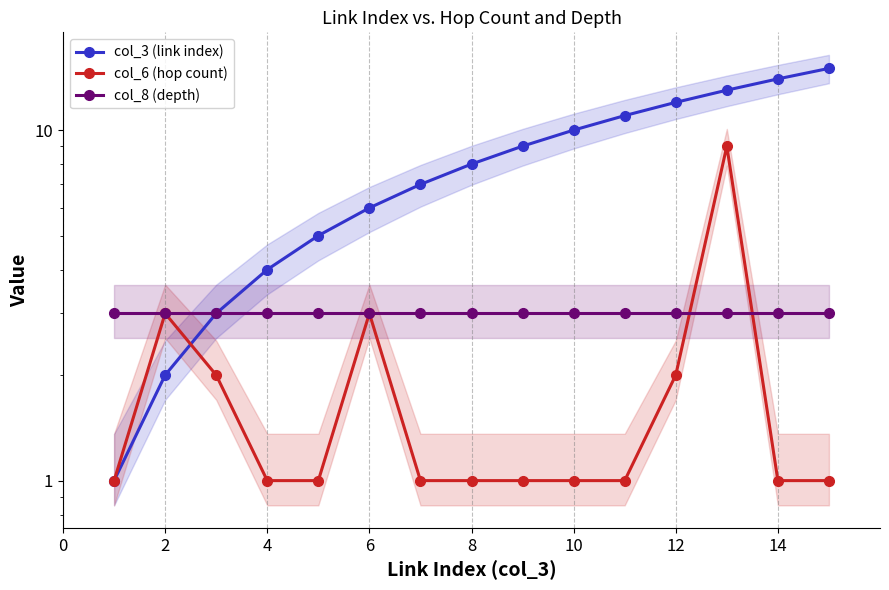

How many values in the col_6 (hop count) series exceed 1?

5